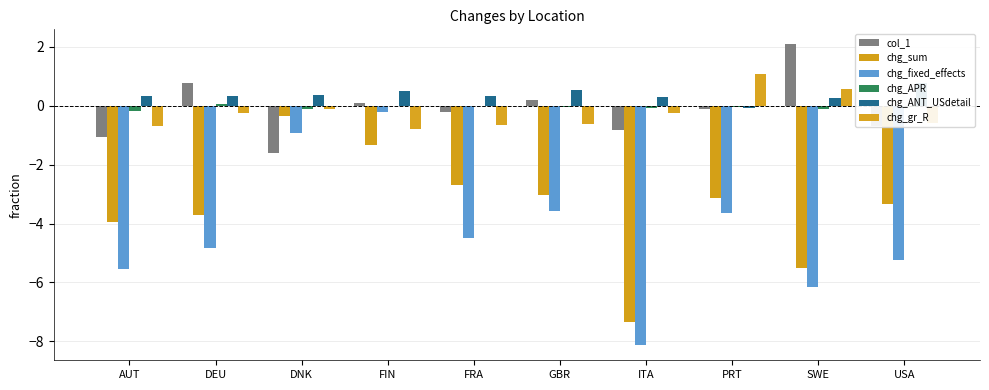

What is the approximate value of chg_fixed_effects at GBR?

-3.6